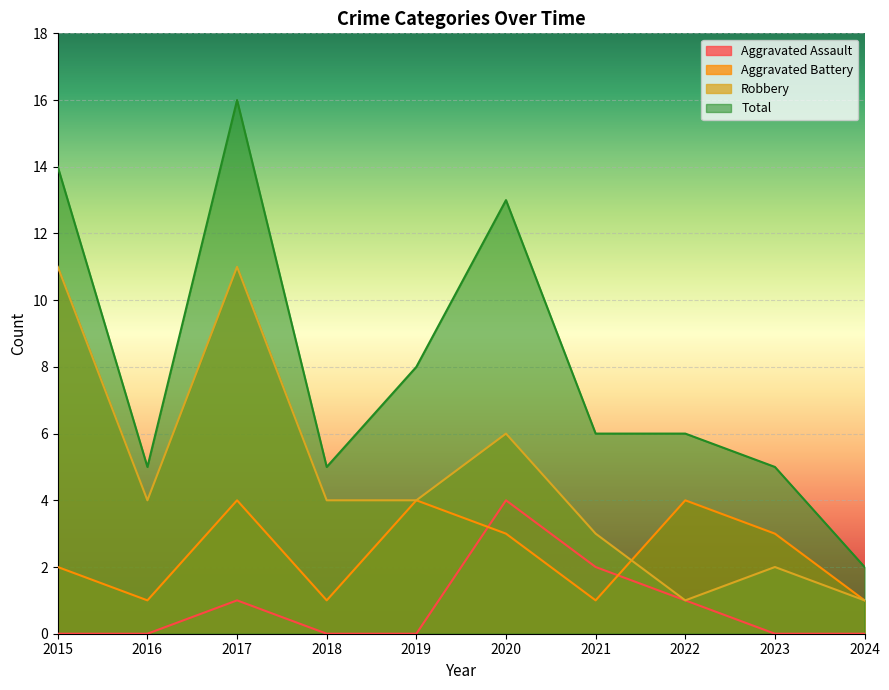

True or false: Robbery has more than 1 points higher than both neighbors.

True